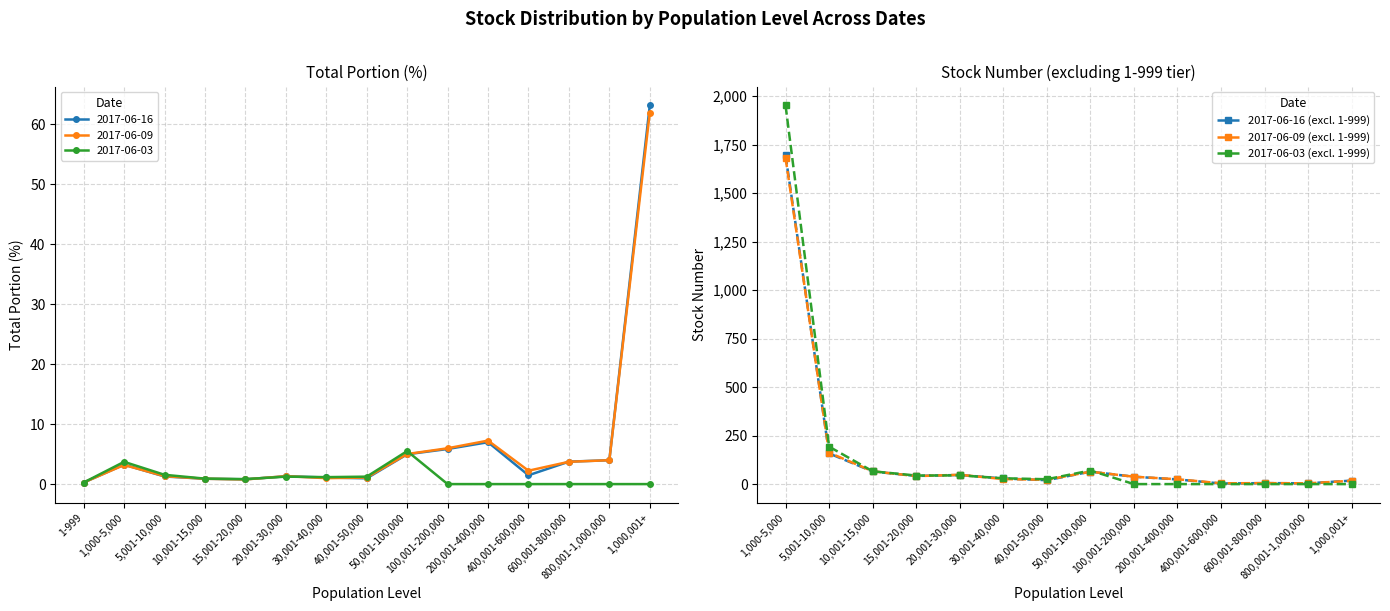

What is the difference between the 2017-06-03 (excl. 1-999) values at 800,001-1,000,000 and 10,001-15,000?

66